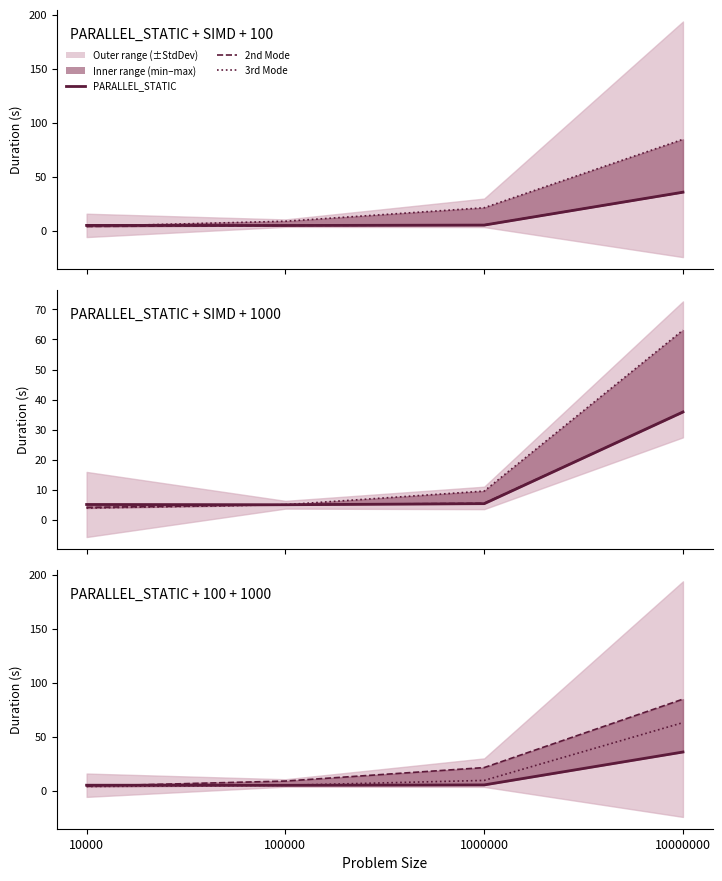

The value of PARALLEL_STATIC_SIMD at 1000000 is 5.6. True or false?

True